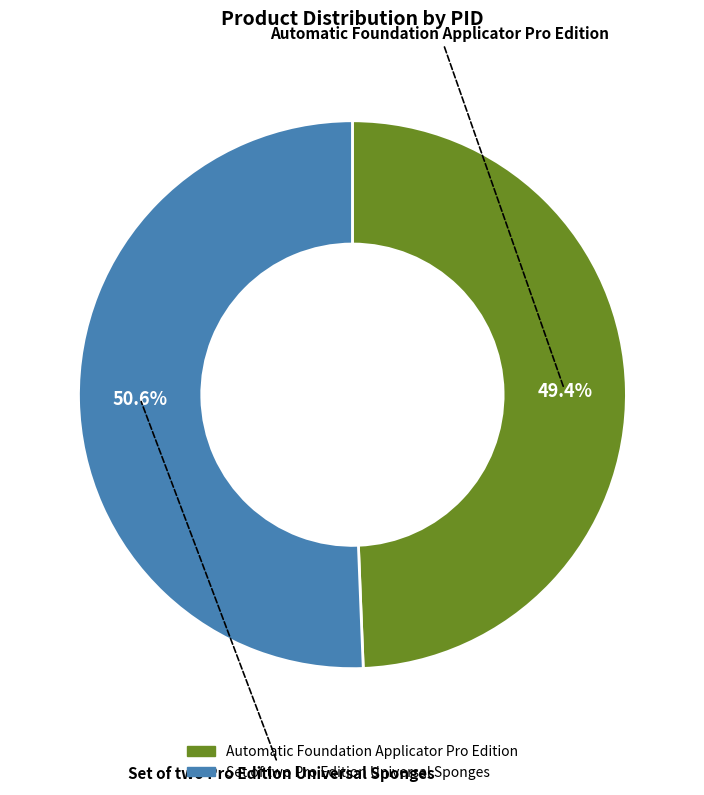

Which category accounts for the majority?

Set of two Pro Edition Universal Sponges